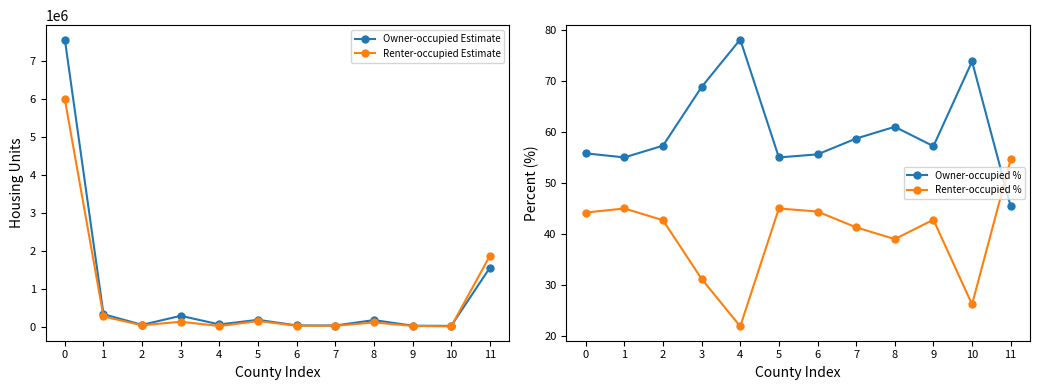

What is the difference between the highest and lowest values at 10?

19946.8